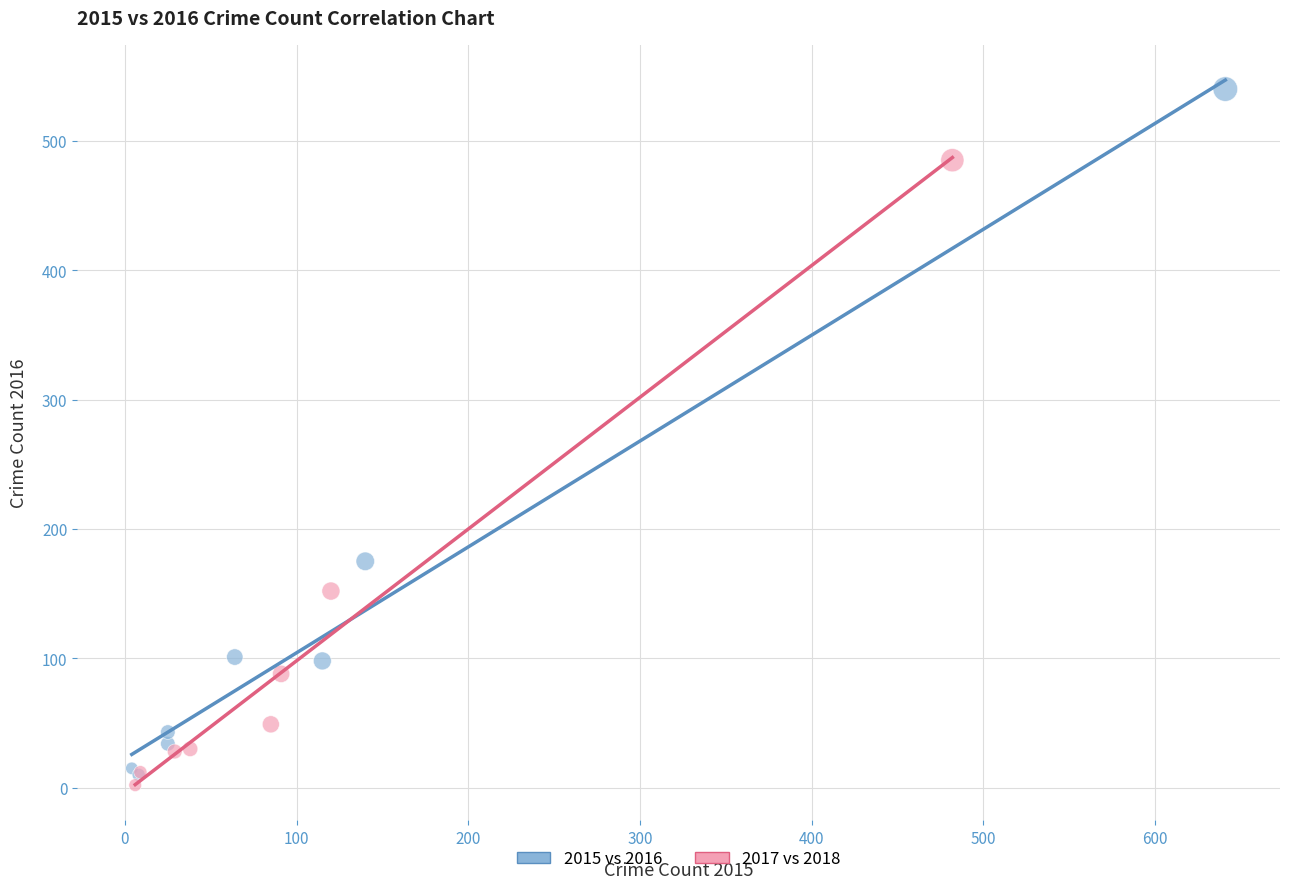

Which series reaches the maximum Y coordinate?

2015 vs 2016